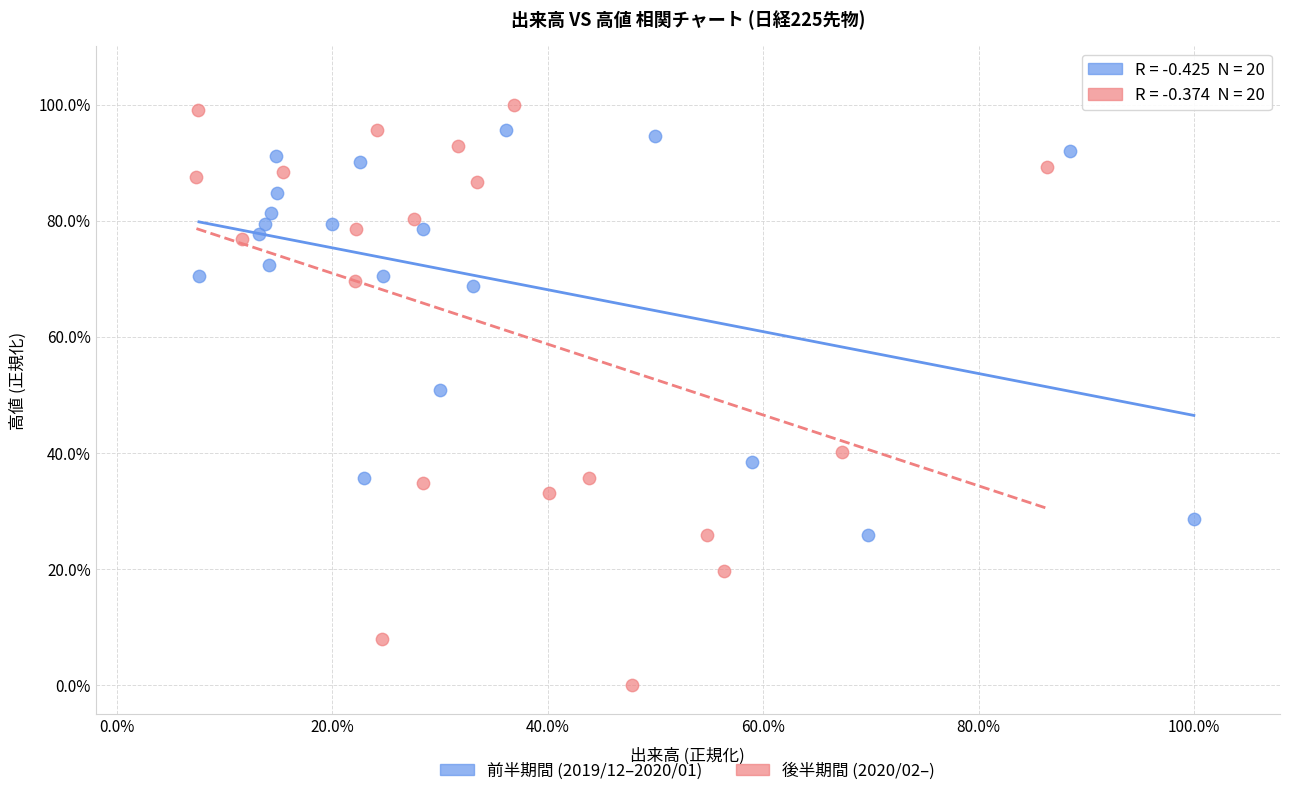

Which series reaches the maximum Y coordinate?

後半期間 (2020/02–)